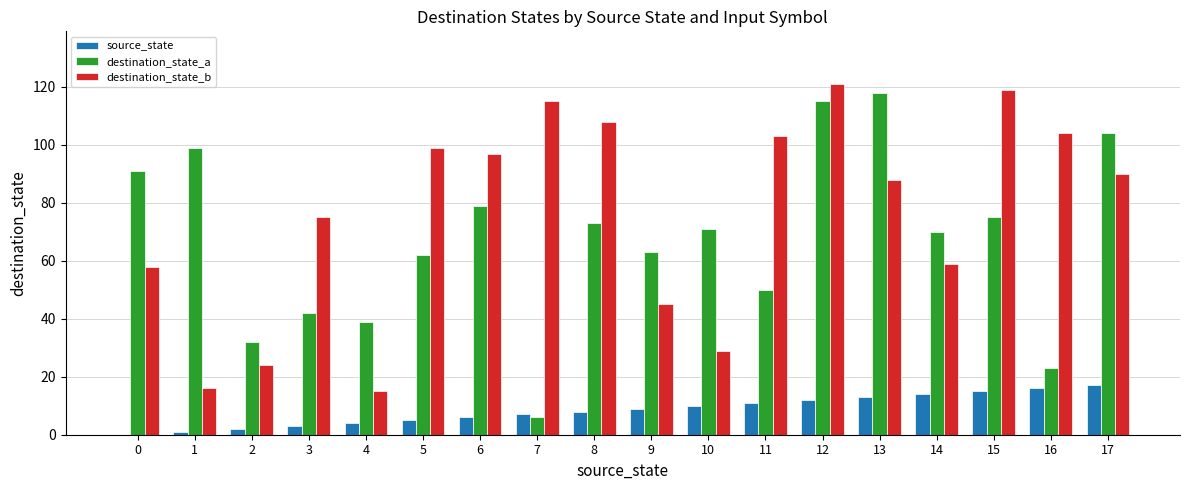

True or false: destination_state_b has a value of 15 at 4.

True